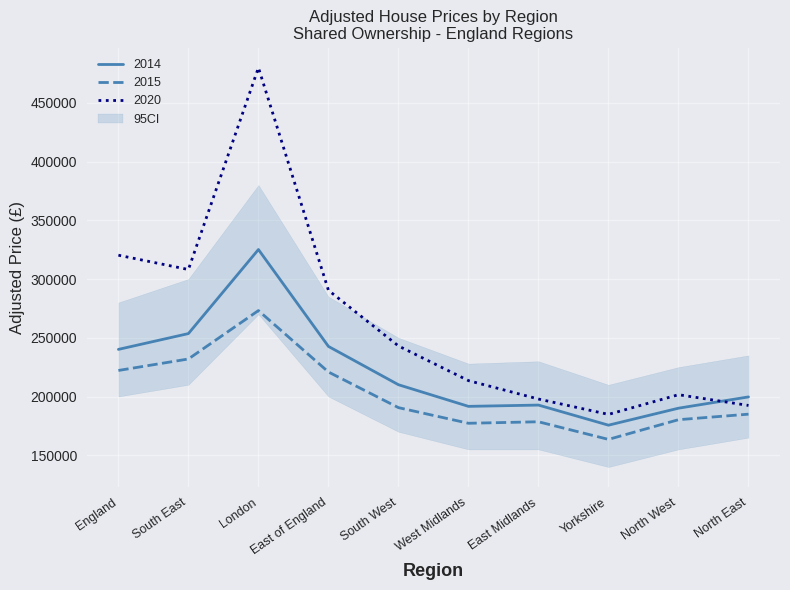

Reading left to right, what are all the values shown in this chart?

2014: 240104.5	253561.2	325086.5	242642.3	210035.9	191622.7	192713.5	175603.2	190062.8	199661.5
2015: 222171.8	231947.5	273146.0	220865.6	190540.6	177232.6	178508.8	163505.4	180277.5	184975.1
2020: 320255.2	308073.1	479827.3	290388.0	243035.9	213526.7	197863.9	184787.2	201542.2	192404.8